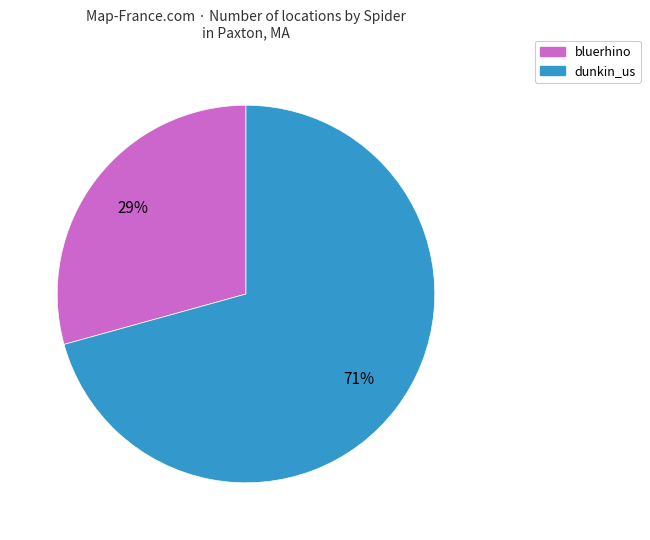

To the nearest percent, what is the average slice percentage?

50%